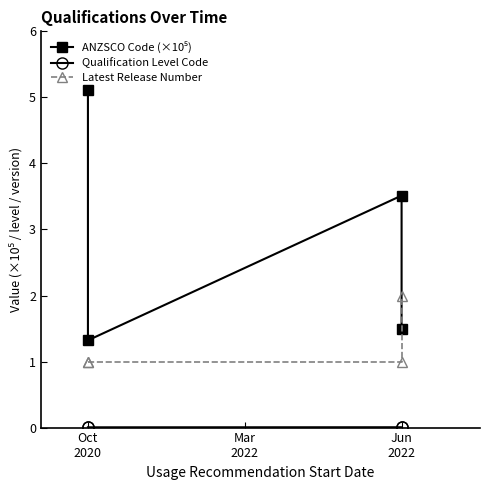

Where is the first local maximum for Qualification Level Code?

Jun
2022